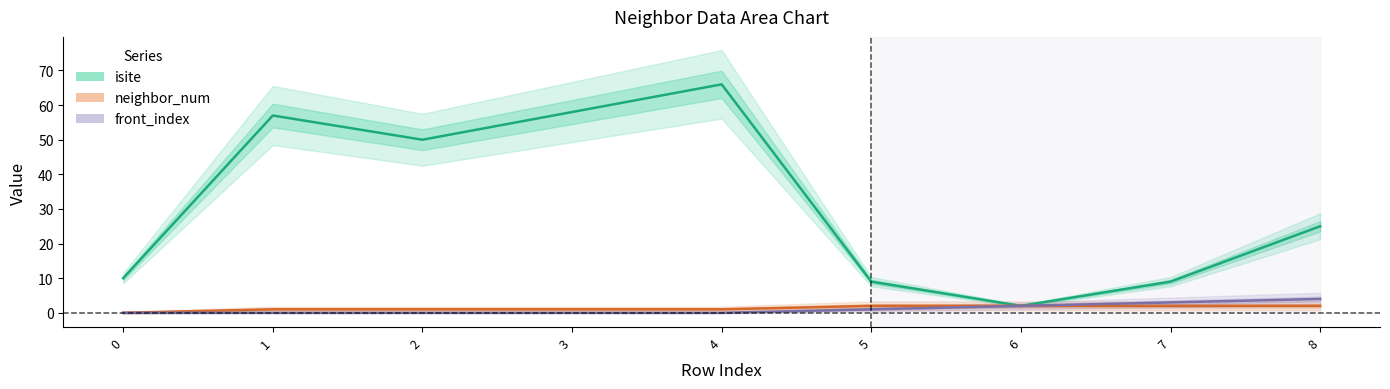

Is it true that neighbor_num equals 2 at 8?

True